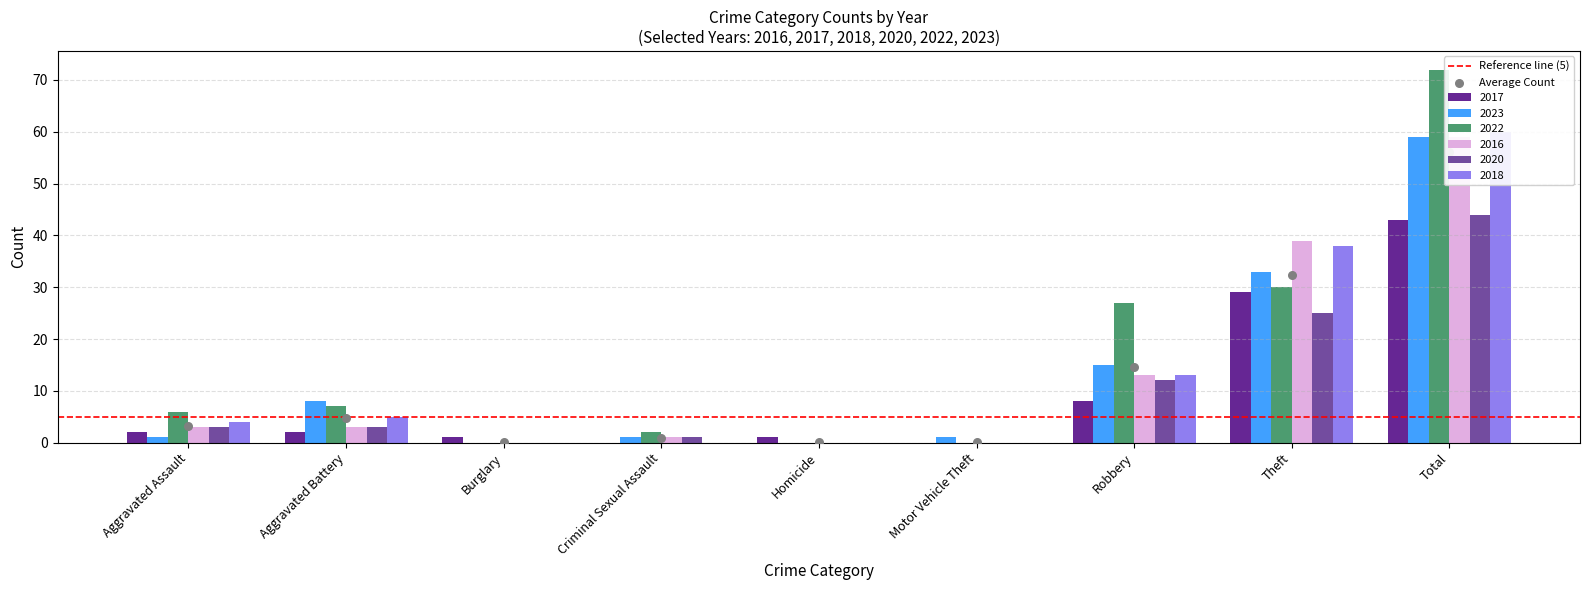

Which series reaches the minimum Y coordinate?

2017